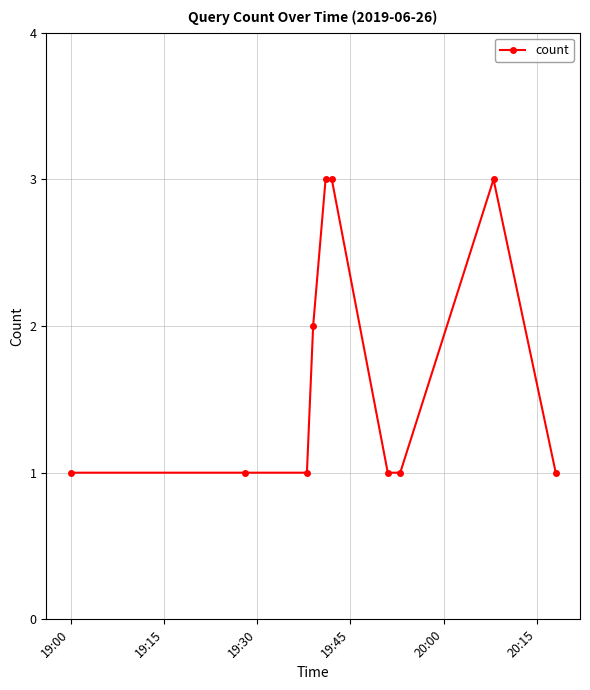

What is the greatest value displayed?

3